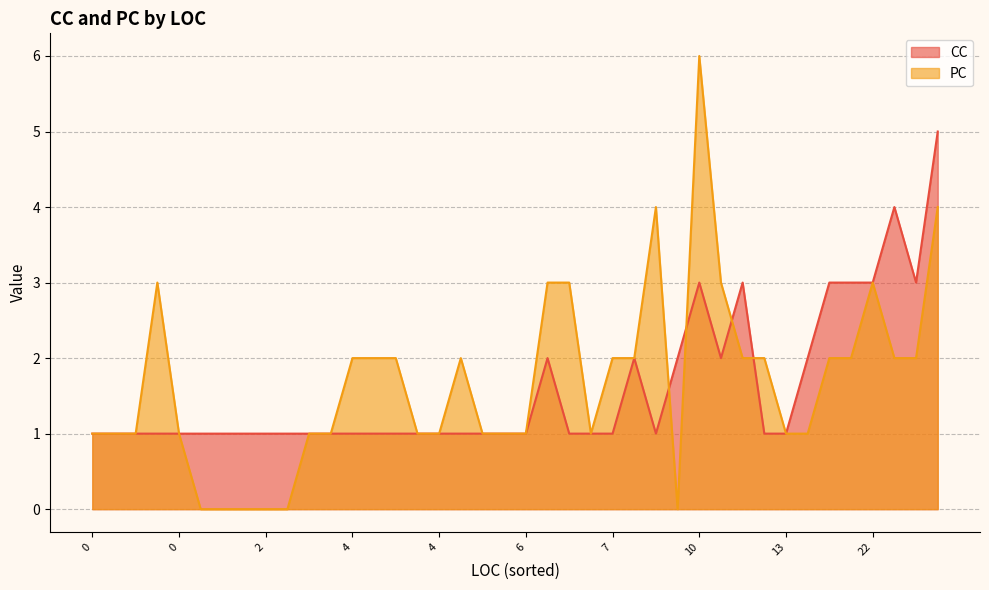

Rank the series by their maximum value, from lowest to highest.

CC, PC